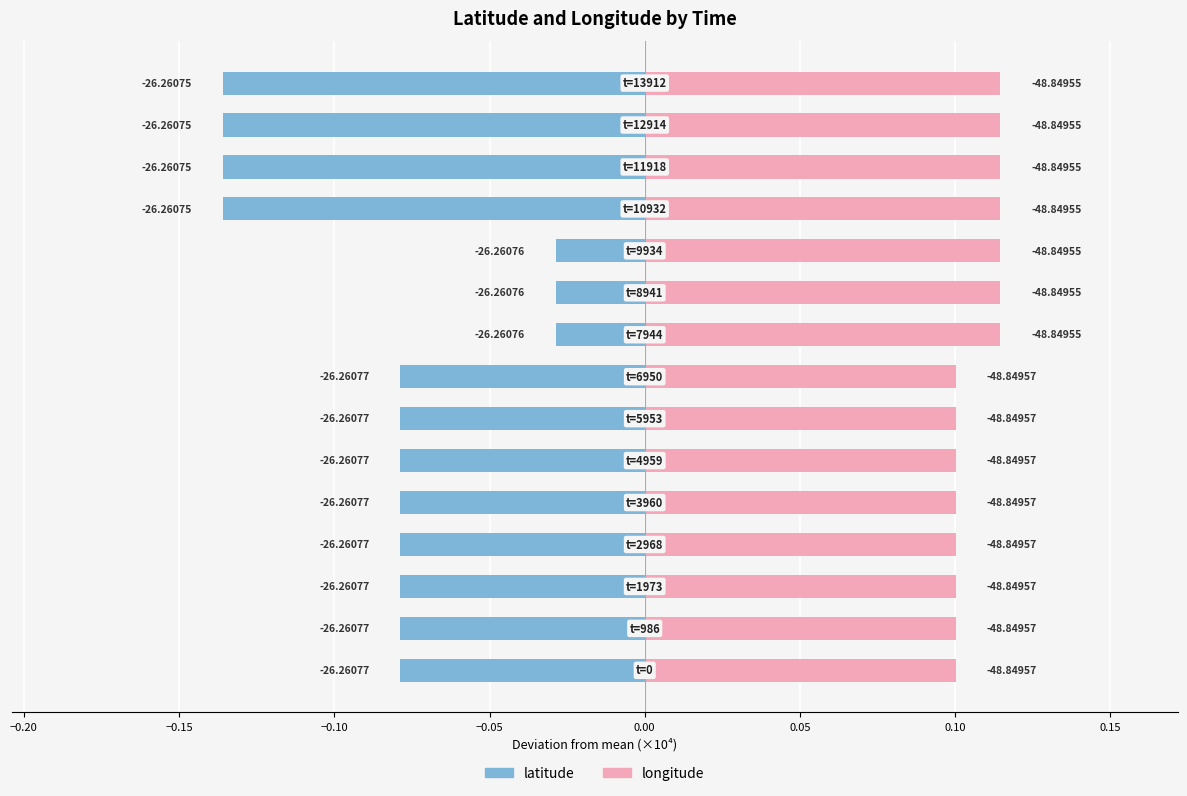

The longitude series shows 0.2 at 0.15. True or false?

False